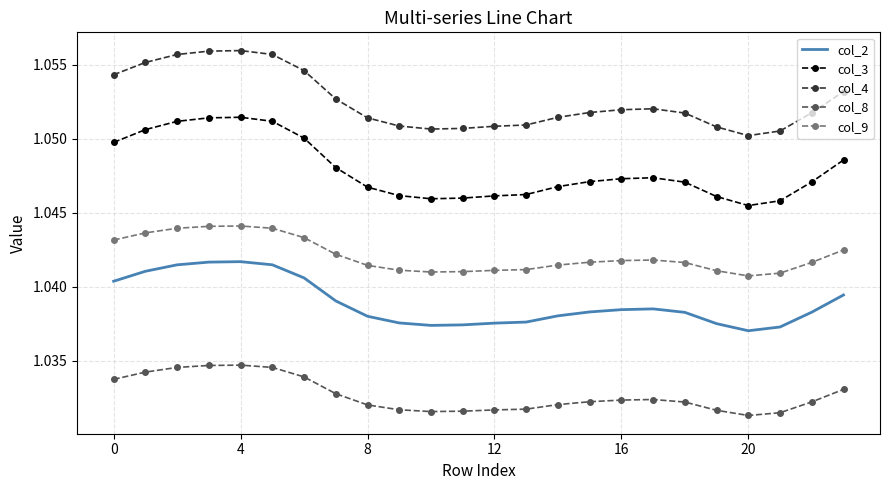

Rank the series by their maximum value, from highest to lowest.

col_4, col_3, col_9, col_2, col_8